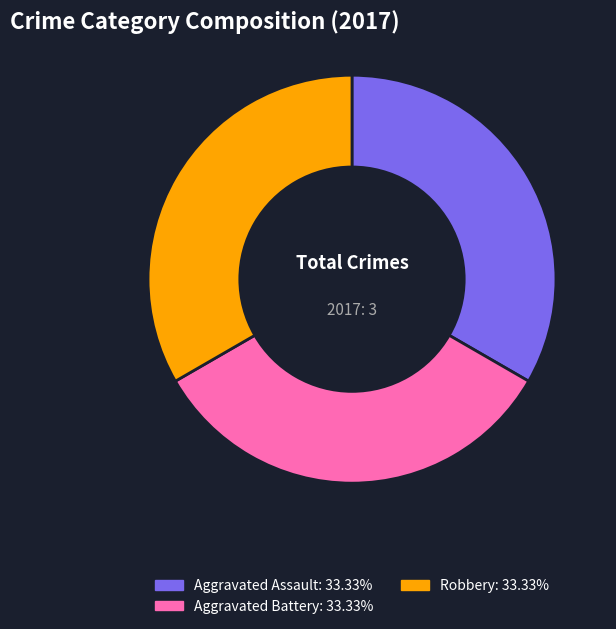

How many slices are in this pie chart?

3